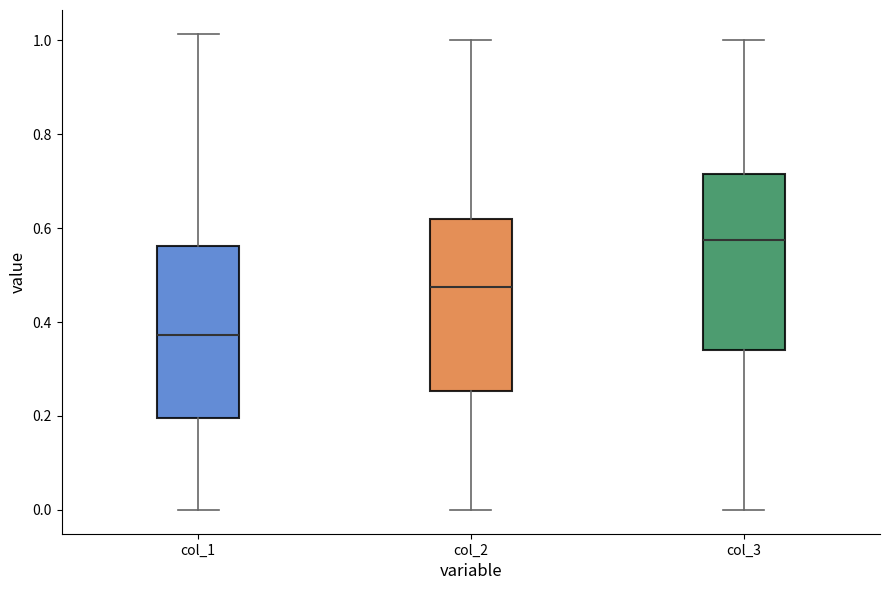

Reading left to right, read every box against the y-axis: the position of its median line, the range the box covers, and the ends of its whiskers. The values are not printed on the chart, so give them approximately, as read against the axis.

col_1: median 0.38, box 0.20 to 0.56, whiskers 0.00 to 1.02
col_2: median 0.48, box 0.26 to 0.62, whiskers 0.00 to 1.00
col_3: median 0.58, box 0.34 to 0.72, whiskers 0.00 to 1.00